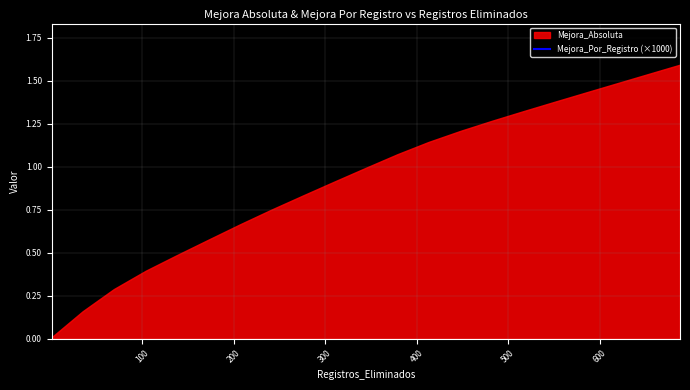

True or false: there are more than 0 points higher than both neighbors.

False